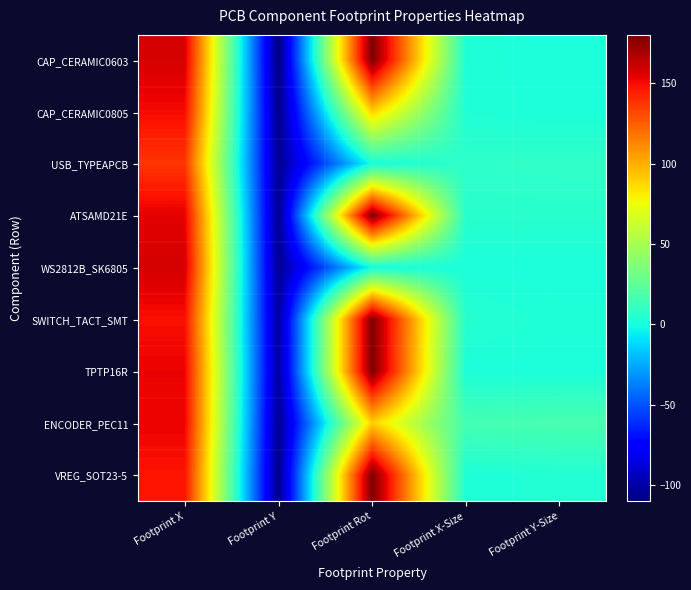

Rank the series by their maximum value, from lowest to highest.

USB_TYPEAPCB, CAP_CERAMIC0805, ENCODER_PEC11, WS2812B_SK6805, CAP_CERAMIC0603, ATSAMD21E, SWITCH_TACT_SMT, TPTP16R, VREG_SOT23-5